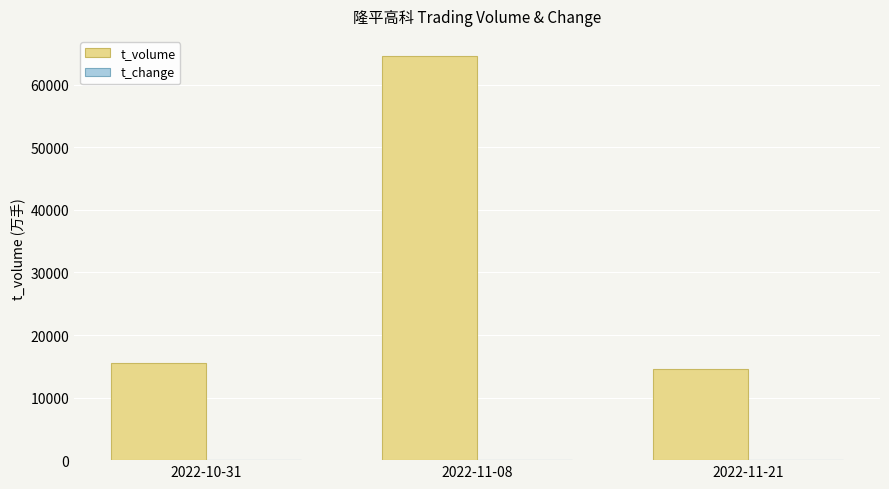

What is the sum of all t_volume values?

94702.0